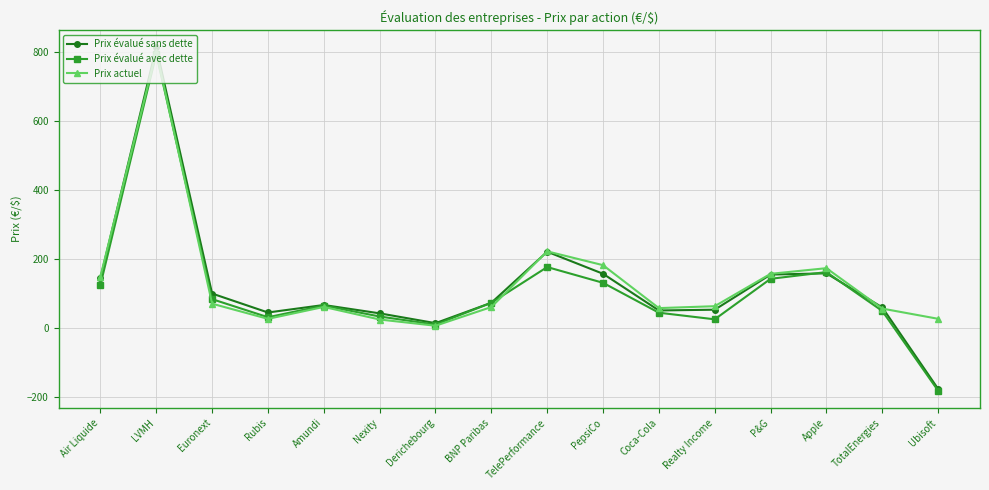

What is the label of the 14th point from the right?

Euronext